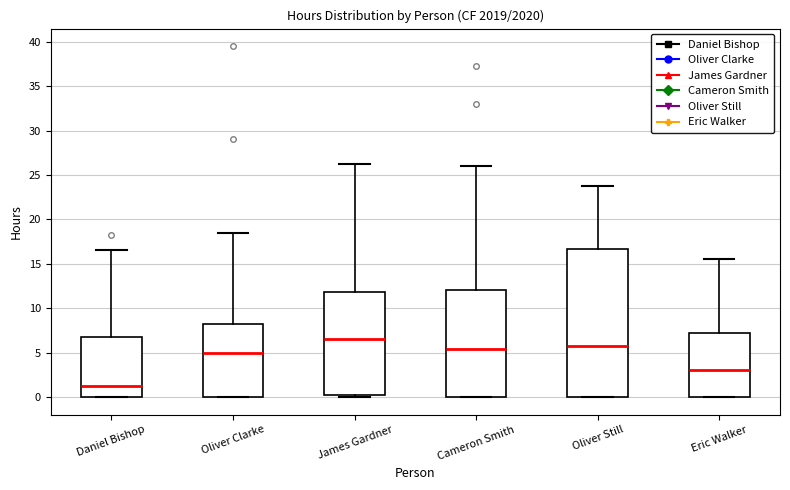

Reading left to right, transcribe this box plot: for each box, give where its median line is, the range the box spans, and where its two whiskers end, as read against the y-axis. The values are not printed on the chart, so give them approximately, as read against the axis.

Daniel Bishop: median 1.5, box 0.0 to 7.0, whiskers 0.0 to 16.5
Oliver Clarke: median 5.0, box 0.0 to 8.0, whiskers 0.0 to 18.5
James Gardner: median 6.5, box 0.5 to 12.0, whiskers 0.0 to 26.5
Cameron Smith: median 5.5, box 0.0 to 12.0, whiskers 0.0 to 26.0
Oliver Still: median 6.0, box 0.0 to 16.5, whiskers 0.0 to 24.0
Eric Walker: median 3.0, box 0.0 to 7.0, whiskers 0.0 to 15.5